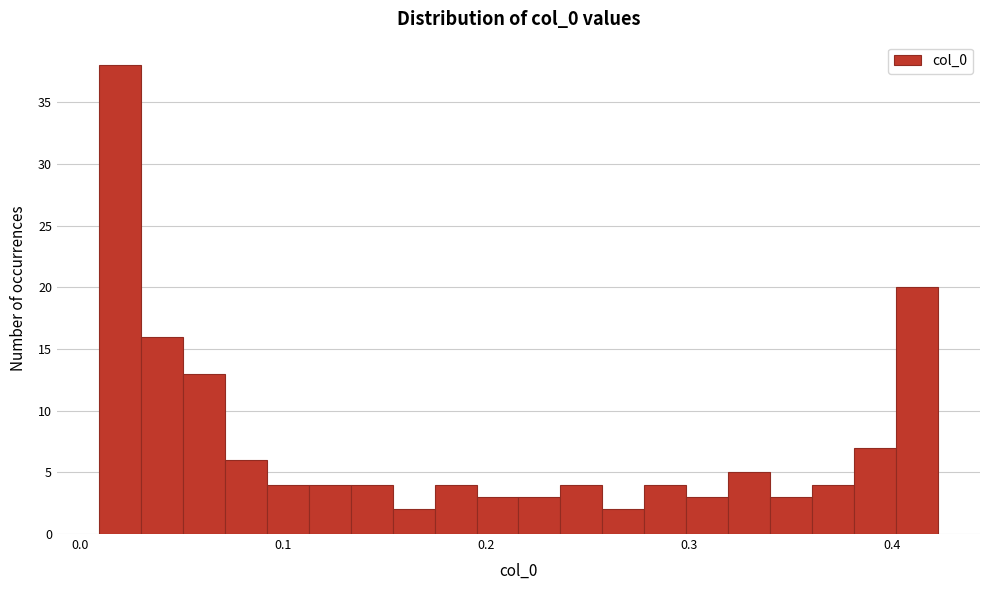

Around what value on the x-axis is the tallest bar? Give the approximate position of its centre, as read against the axis.

0.02